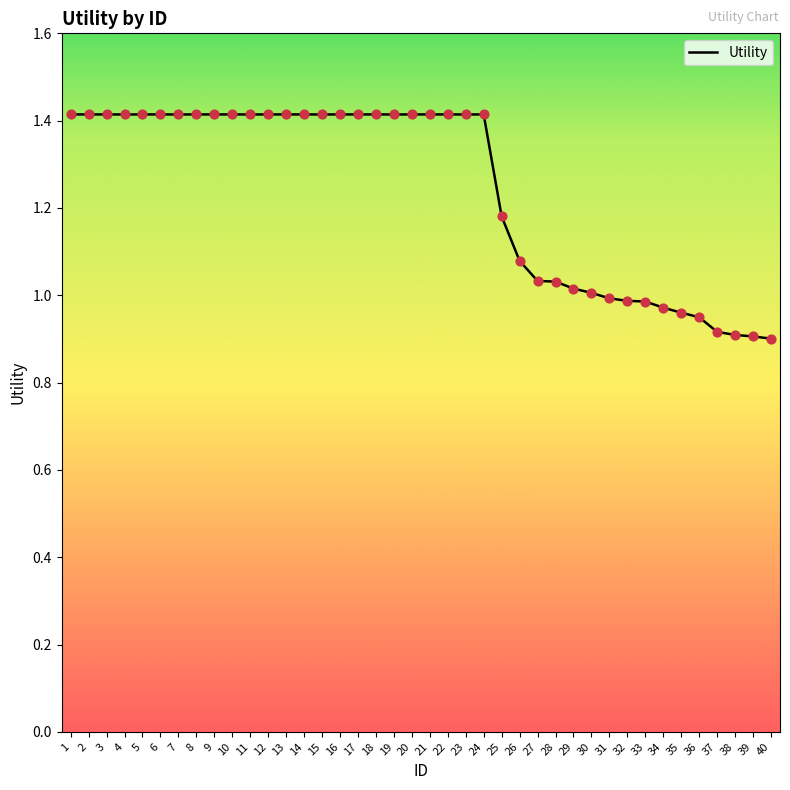

What is the ratio of the value at 40 to the value at 3?

0.6